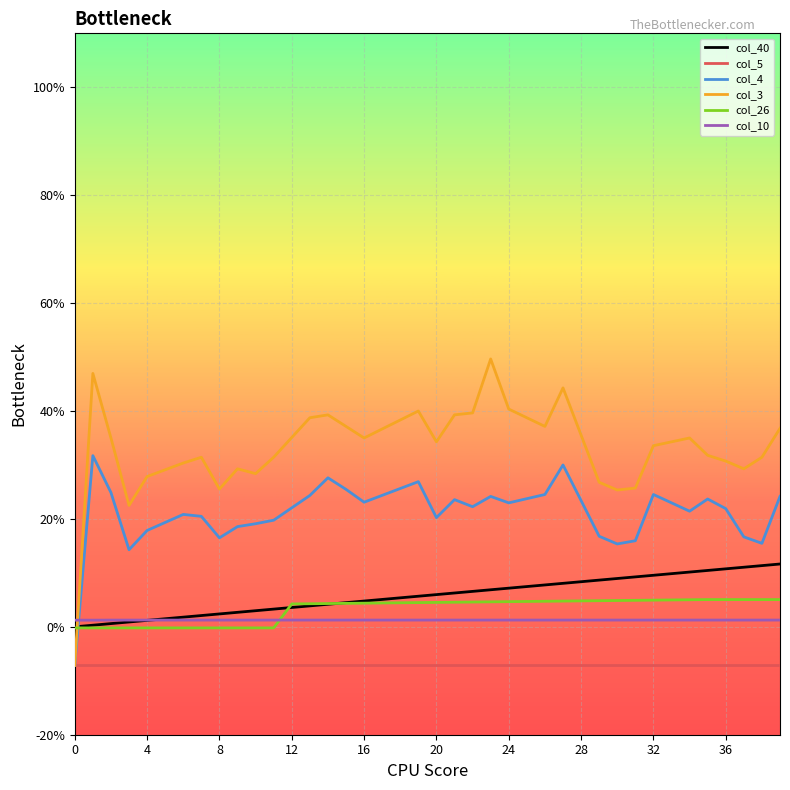

Between which two adjacent categories do col_3 and col_40 first intersect?

0 and 4